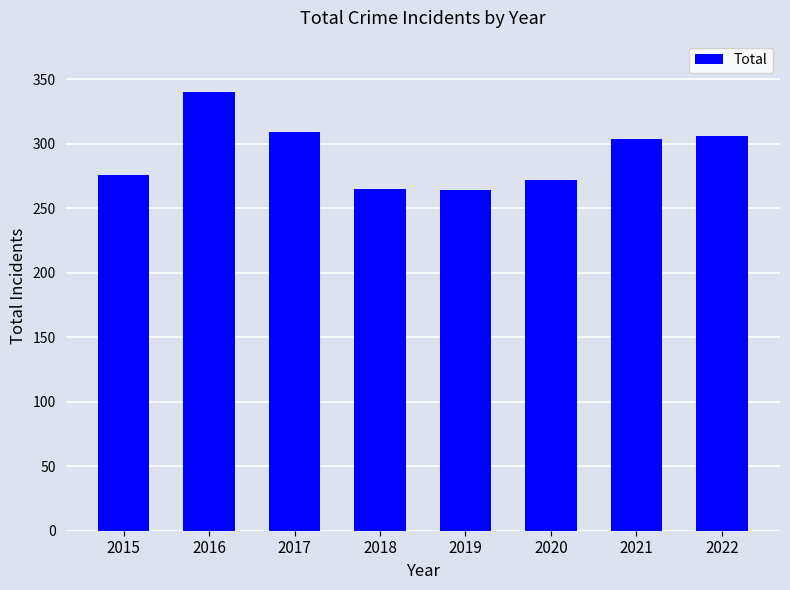

How many bars are there in total?

8